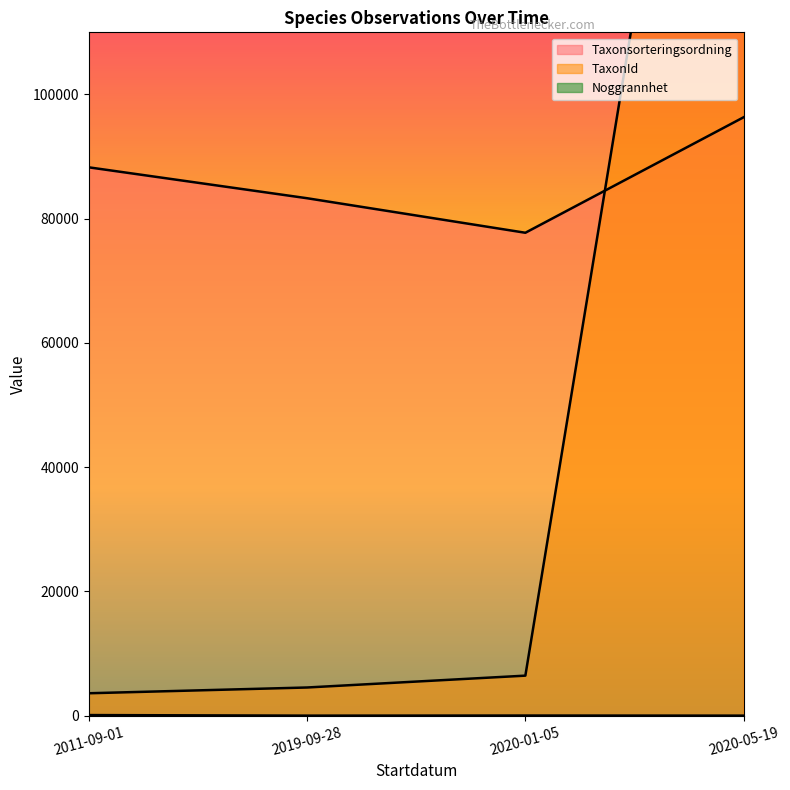

Which series has the largest total across all categories?

Taxonsorteringsordning